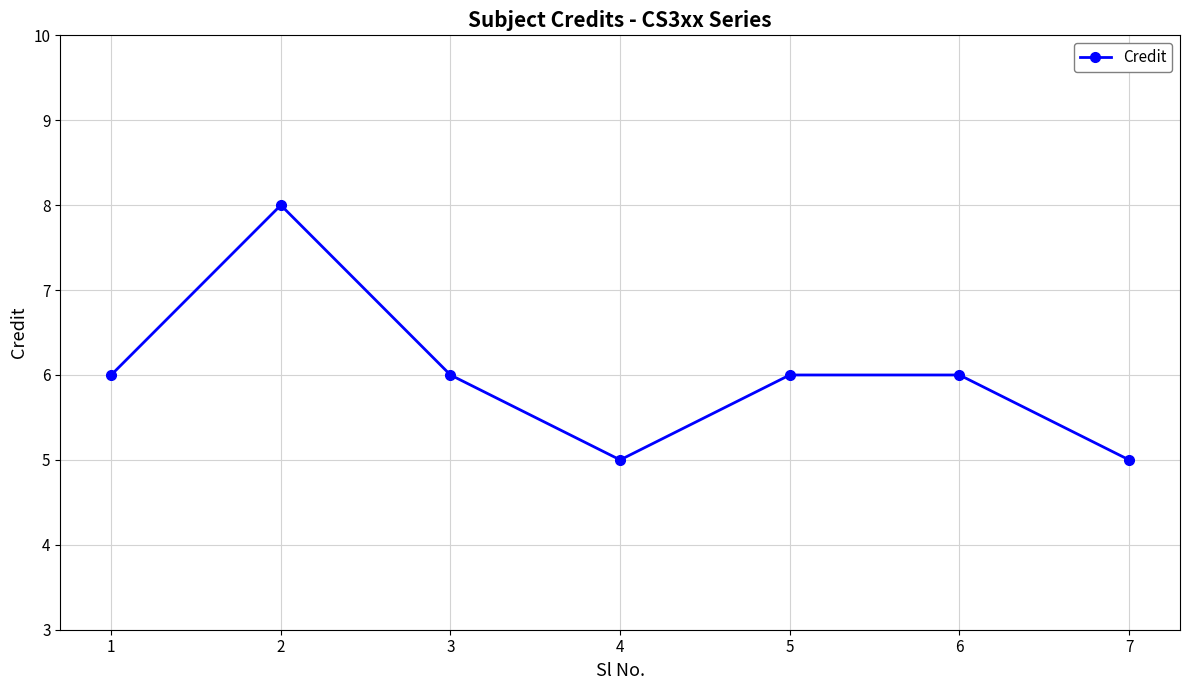

Between 1 and 2, which is larger?

2